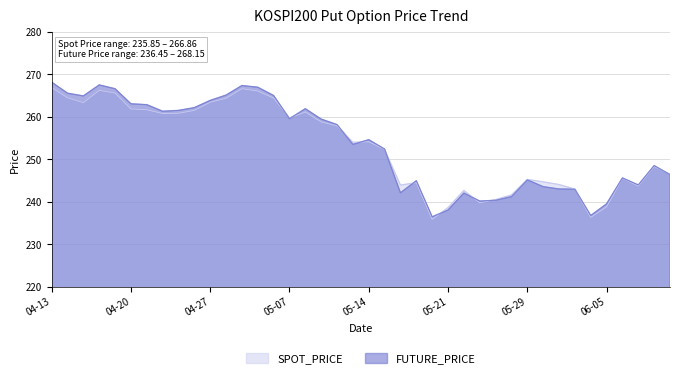

Which series has the widest spread of values?

FUTURE_PRICE